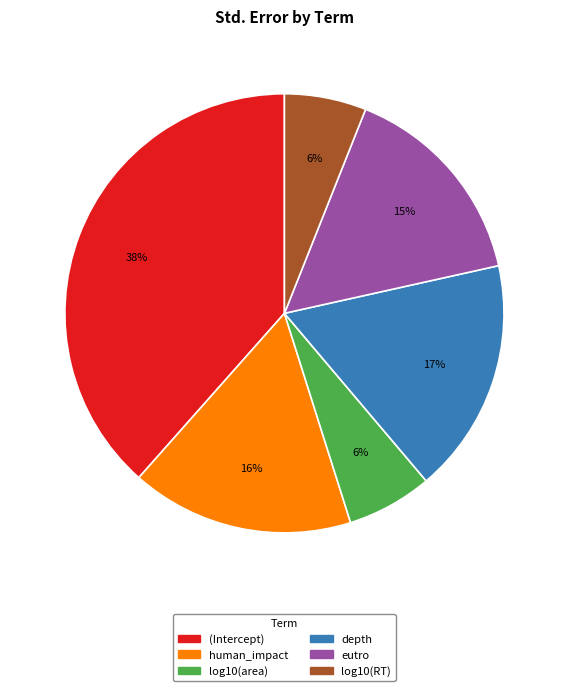

Do log10(RT) and log10(area) together represent more than half of the pie?

No